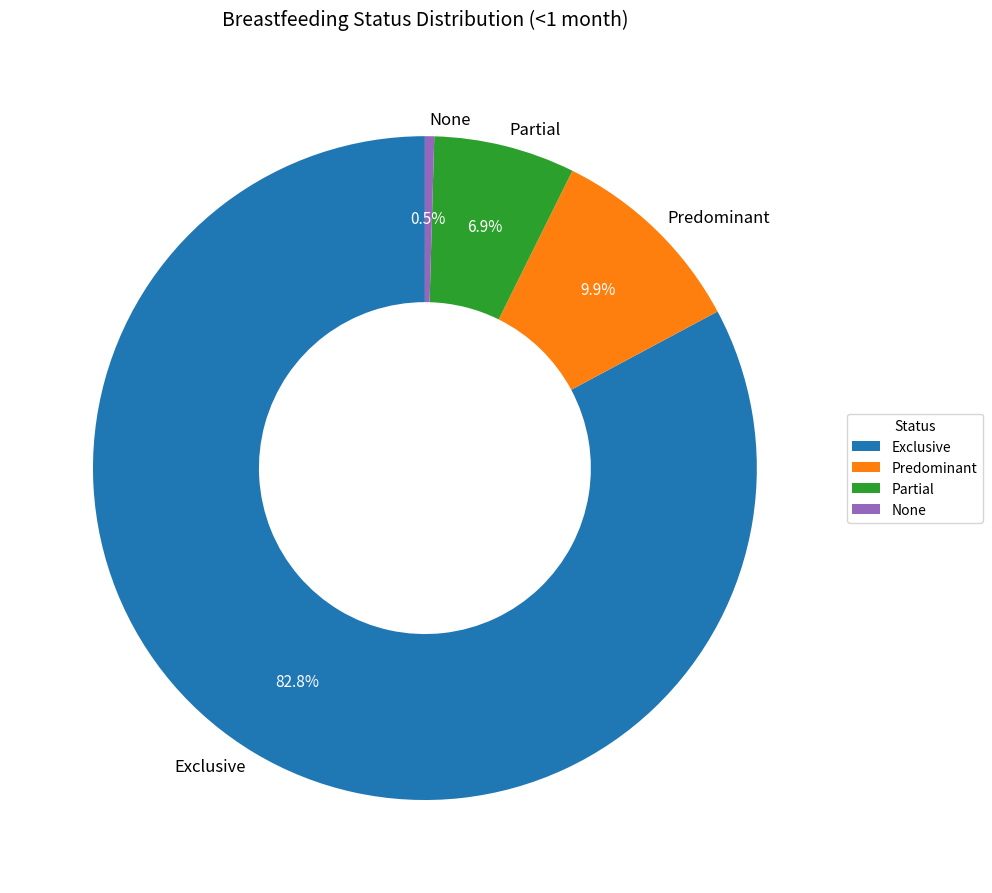

How many segments does this pie chart have?

4